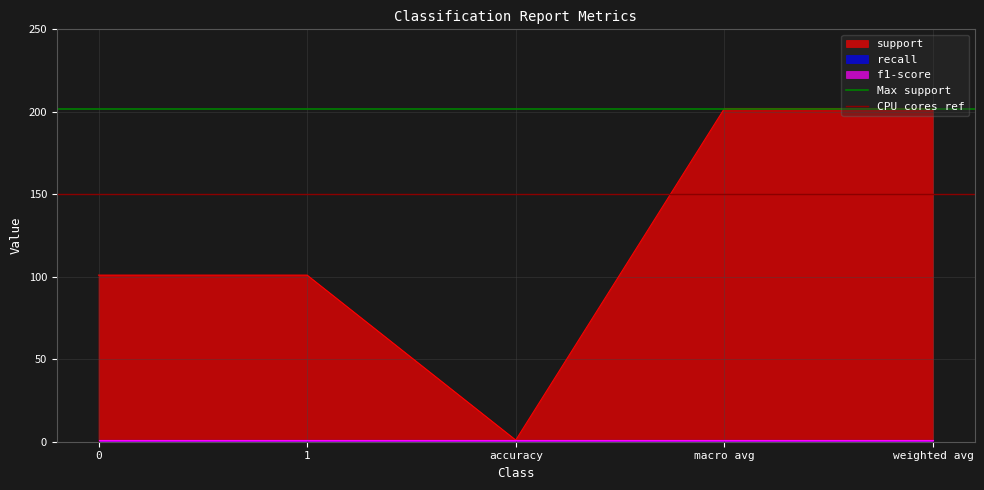

At how many categories does at least one series exceed 188?

2